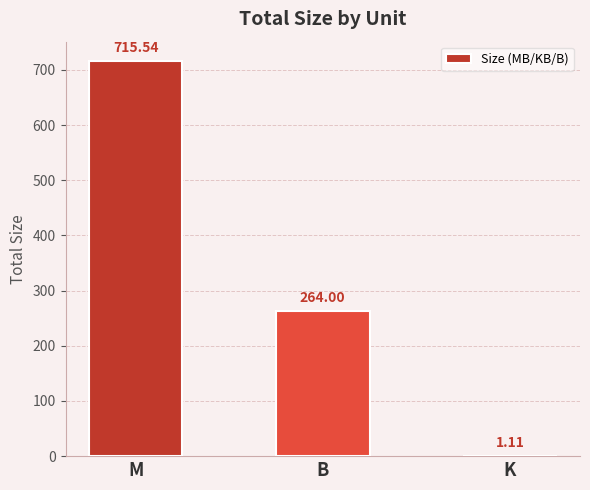

Which category has the highest value across all series?

M